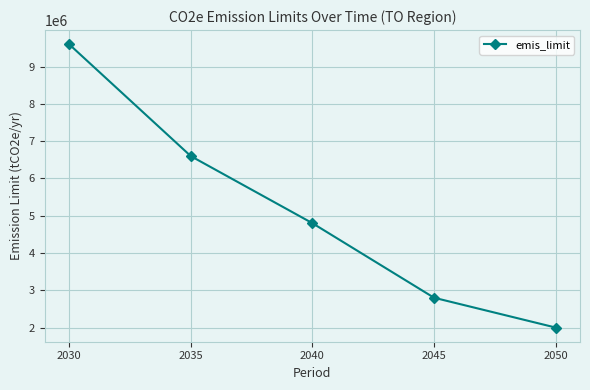

Which label corresponds to the smallest value in the chart?

2050